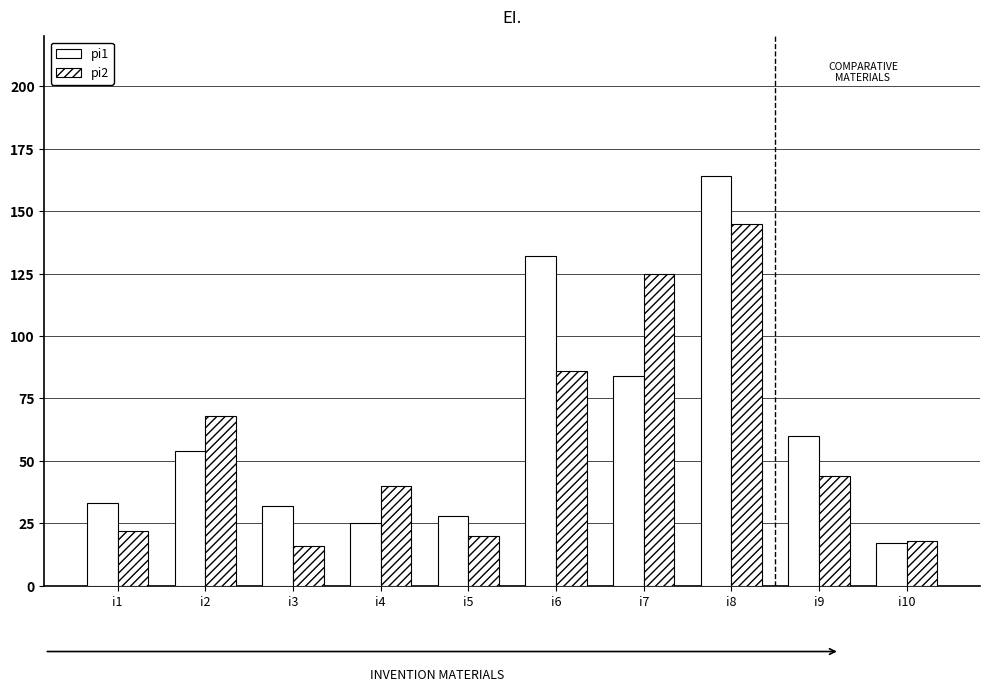

Does the chart contain stacked bars?

No